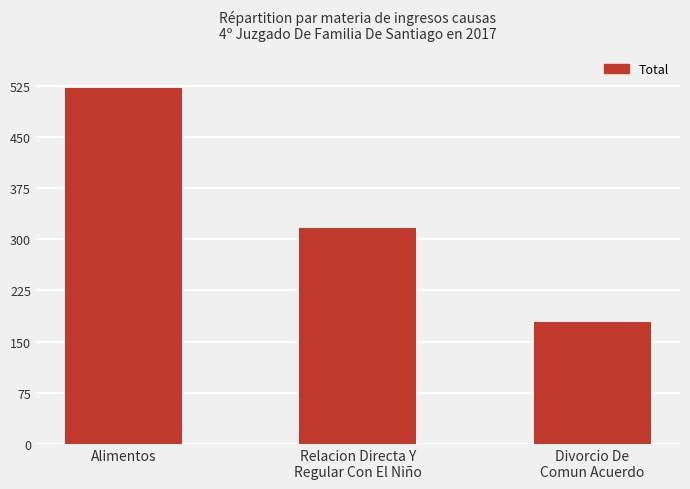

What is the sum of the values at Relacion Directa Y
Regular Con El Niño and Alimentos?

837